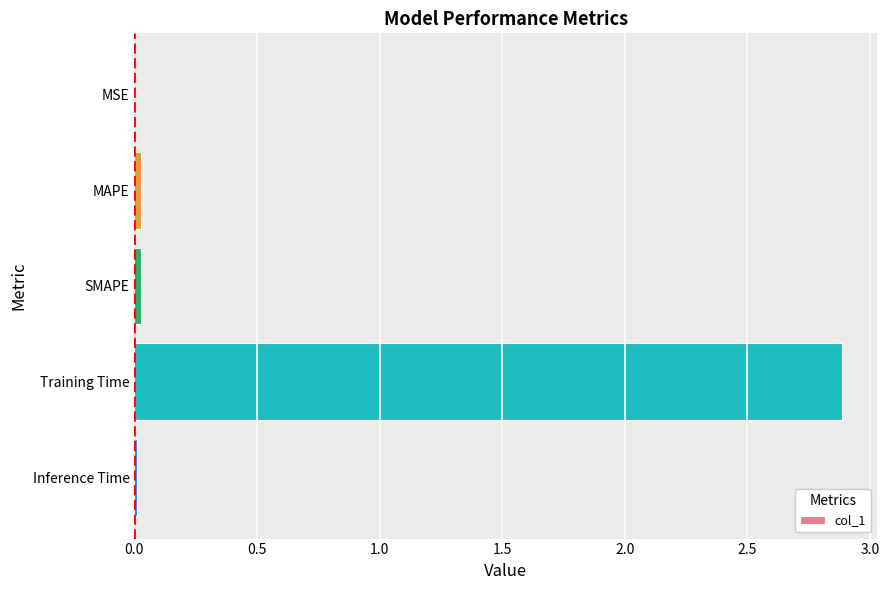

At which category does the chart reach its peak across all series?

Training Time